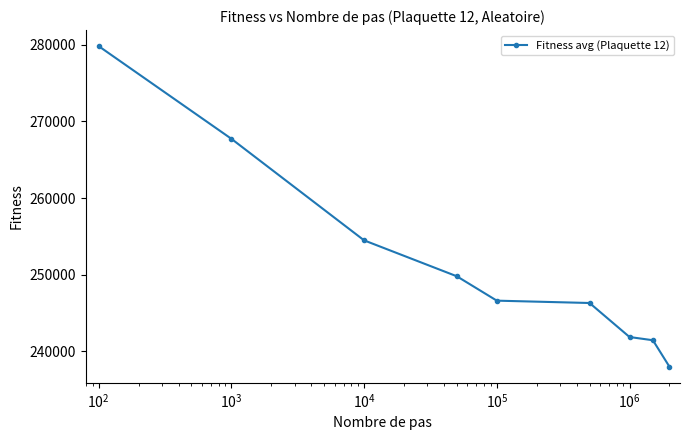

What is the difference between the maximum and minimum values?

41908